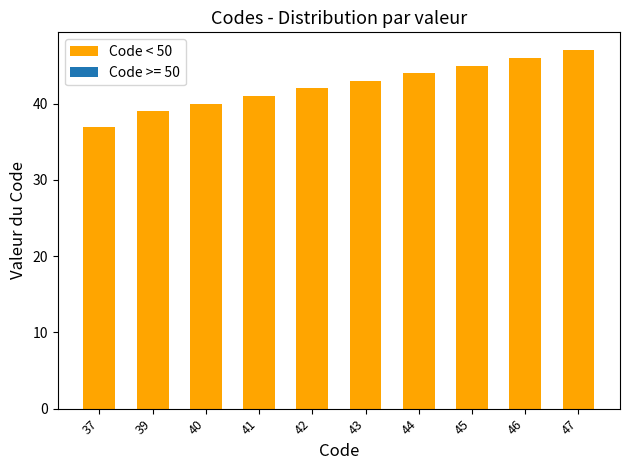

Count the values in the range 40 to 45.

6